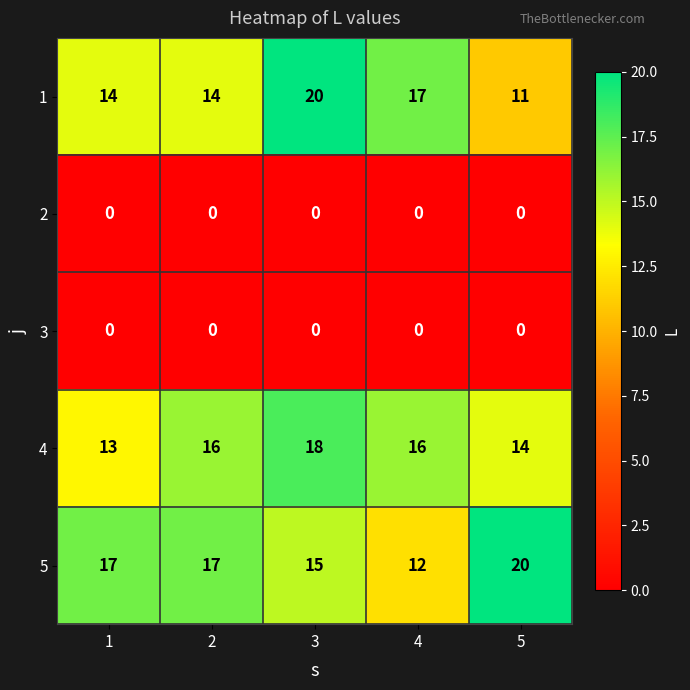

What is the maximum value shown in the chart?

20